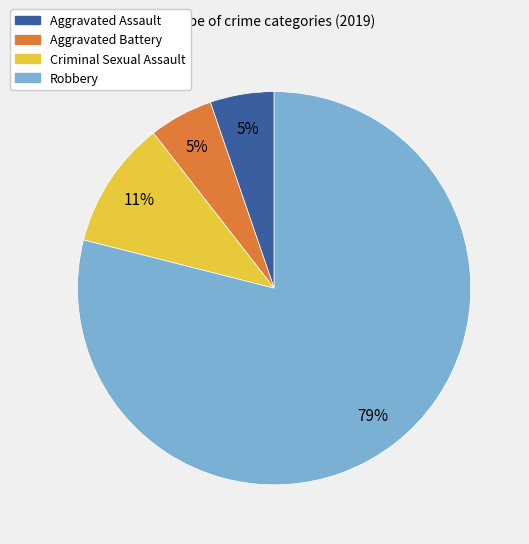

True or false: Criminal Sexual Assault accounts for 11% of the total.

True